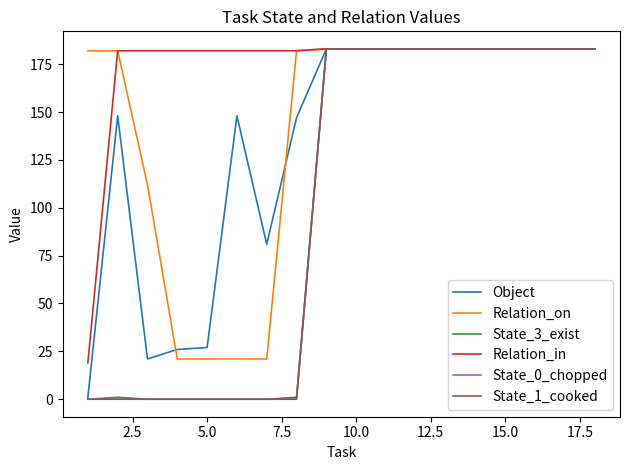

At how many categories does at least one series exceed 40?

18